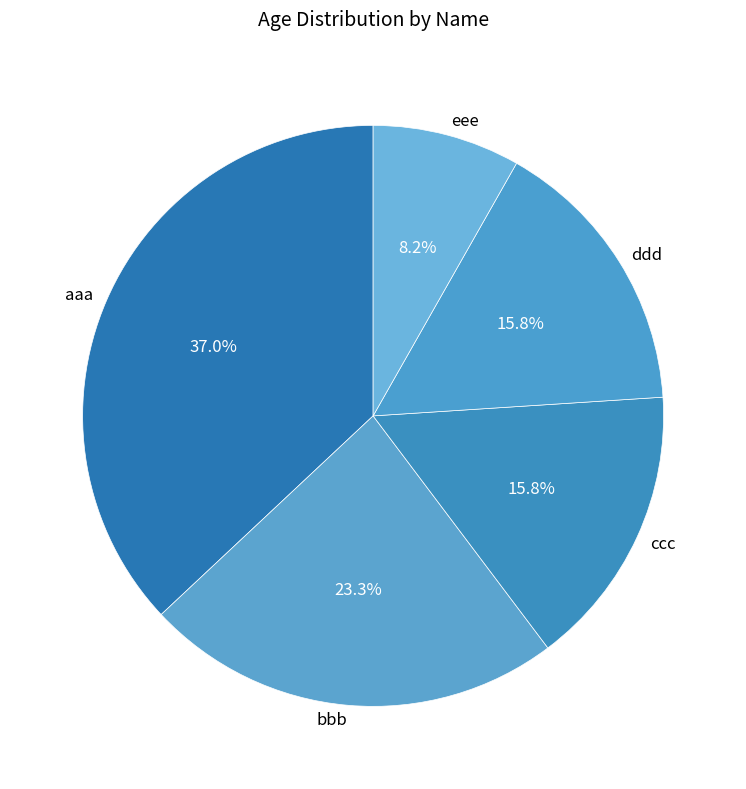

Which slice is the largest?

aaa